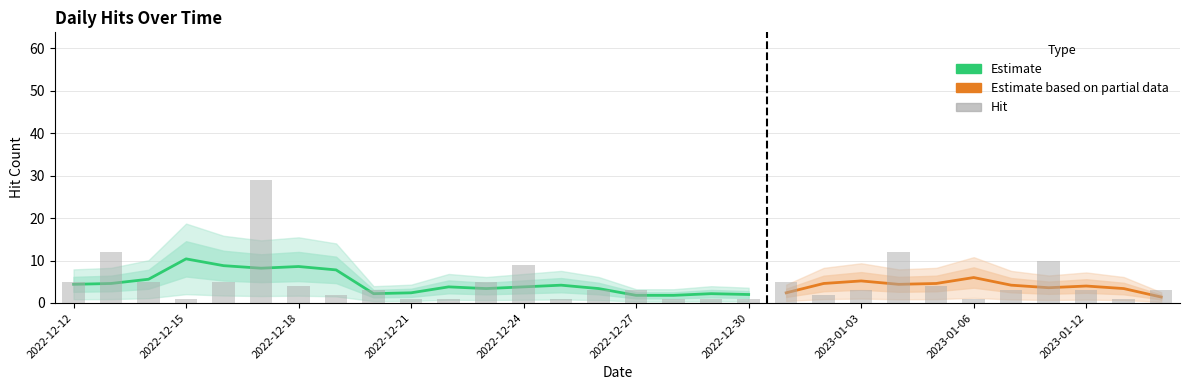

What is the greatest value displayed?

29